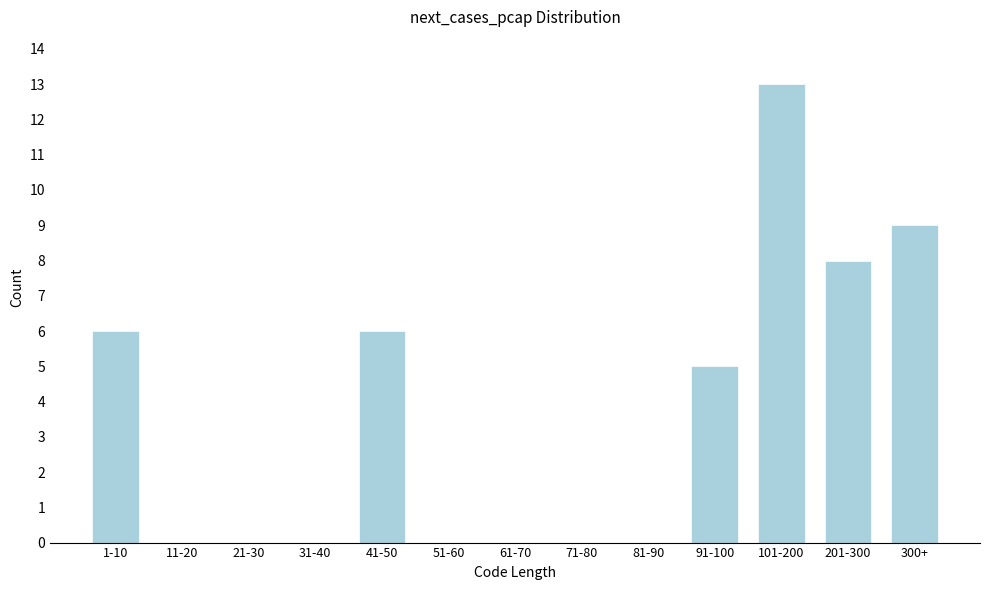

Reading left to right, list all the values displayed in this chart.

1-10=6	11-20=0	21-30=0	31-40=0	41-50=6	51-60=0	61-70=0	71-80=0	81-90=0	91-100=5	101-200=13	201-300=8	300+=9